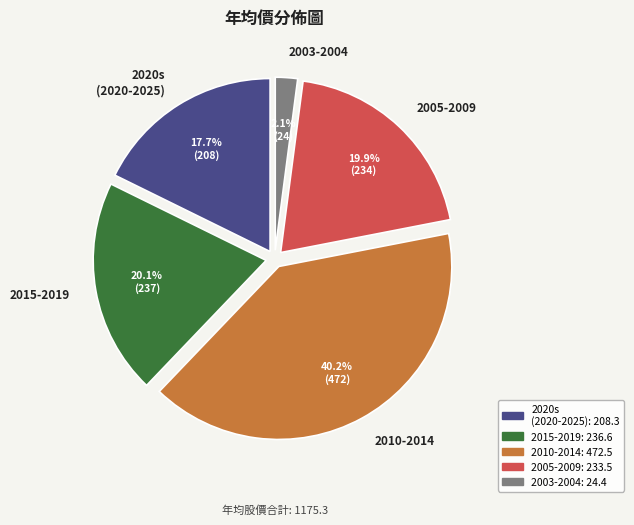

Does any single category account for the majority?

No